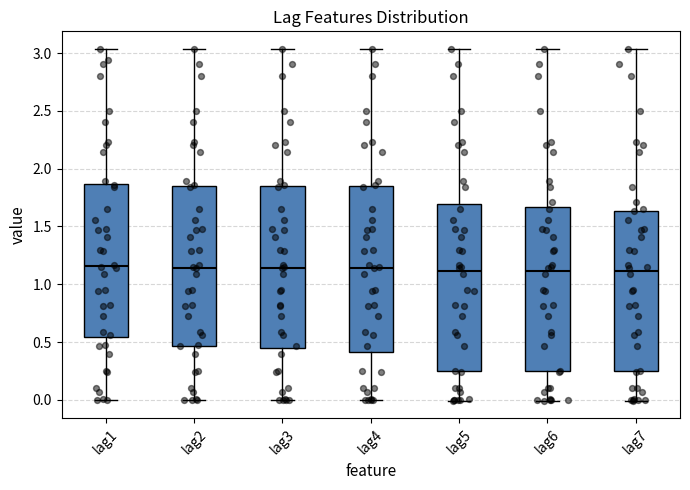

Where does the median line of the box for lag2 sit on the y-axis? The values are not printed on the chart, so give them approximately, as read against the axis.

1.15